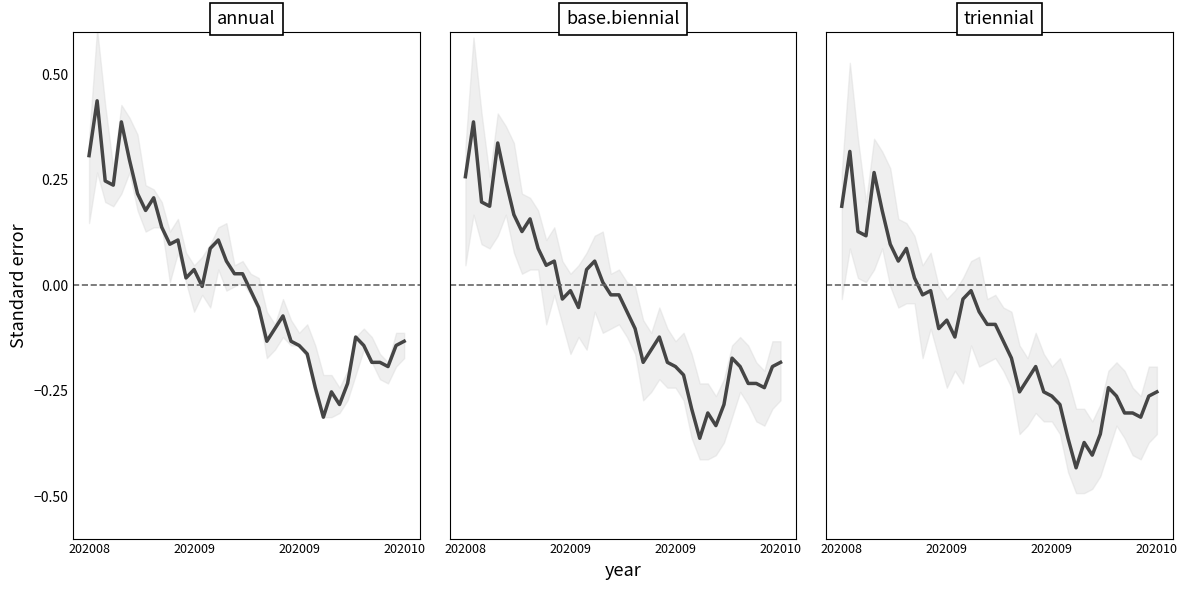

What is the difference between the second highest and second lowest values in the high series?

0.7